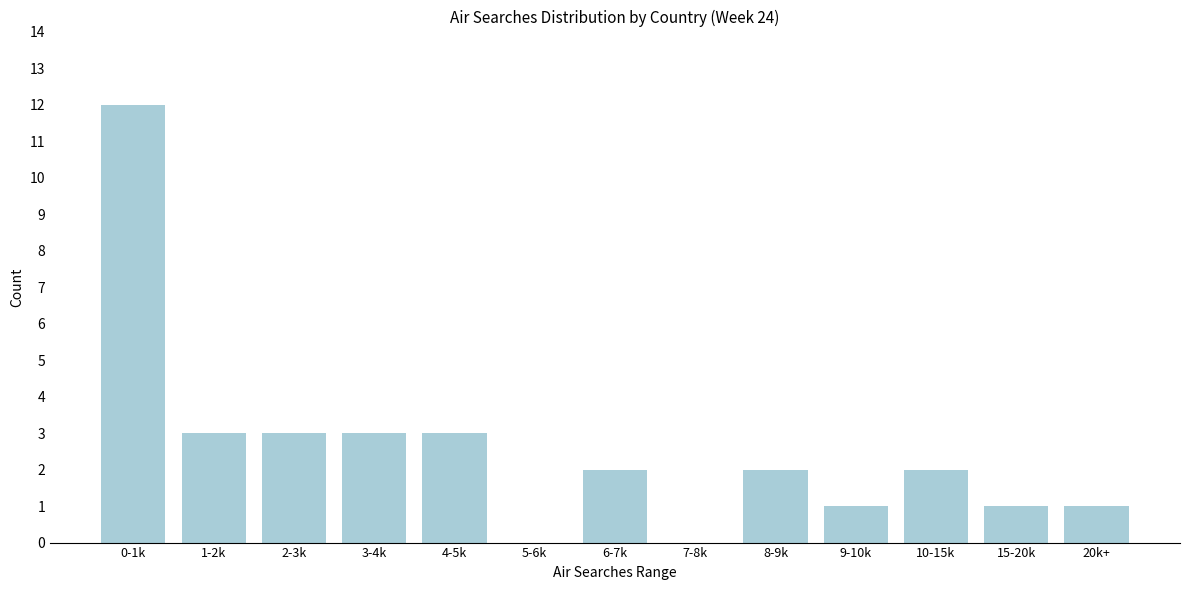

Reading left to right, what are all the values shown in this chart?

0-1k=12	1-2k=3	2-3k=3	3-4k=3	4-5k=3	5-6k=0	6-7k=2	7-8k=0	8-9k=2	9-10k=1	10-15k=2	15-20k=1	20k+=1